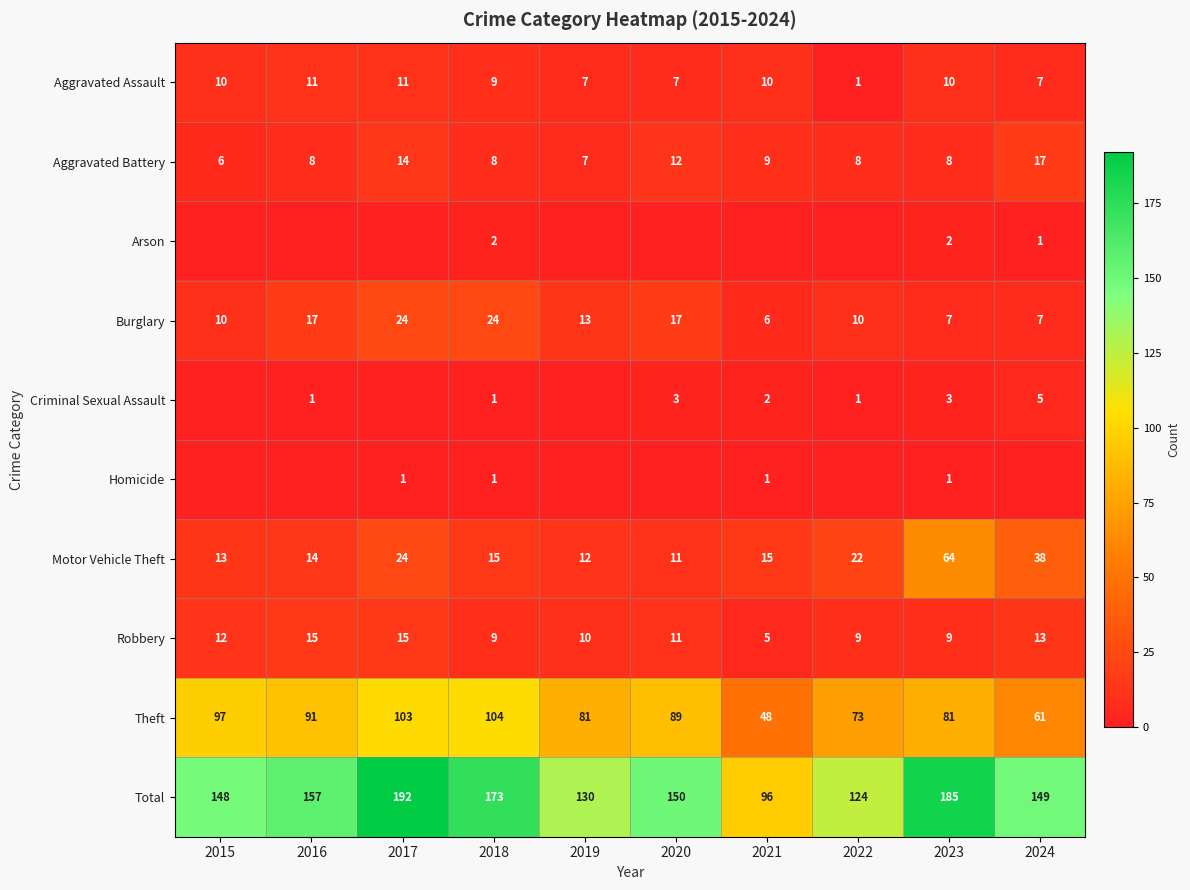

True or false: Motor Vehicle Theft has a value of 11 at 2020.

True